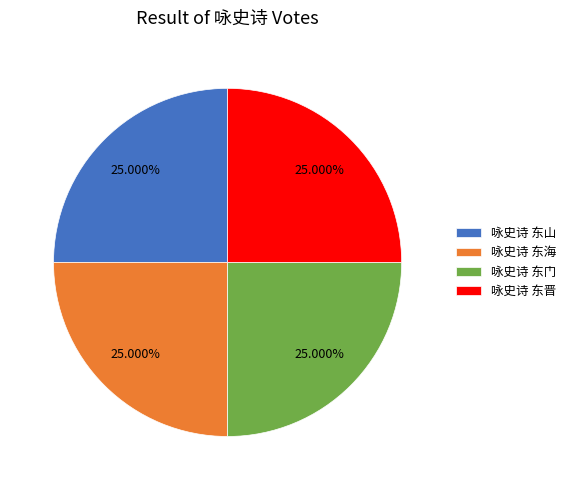

The 咏史诗 东晋 slice represents 25% of the pie. True or false?

True